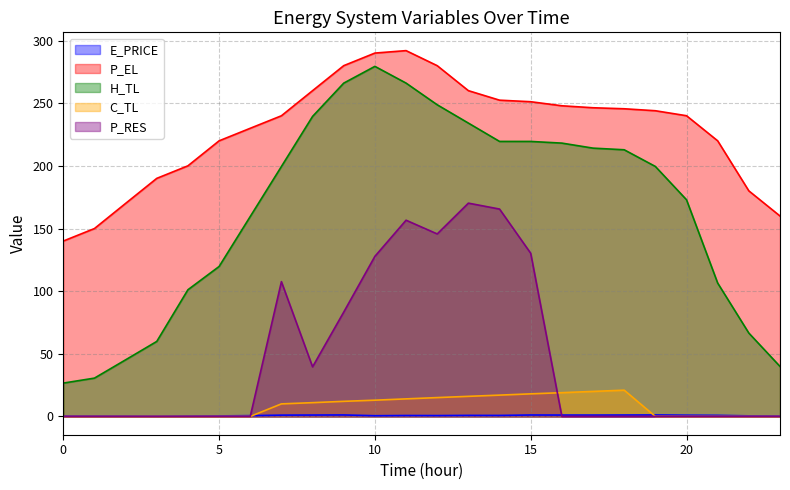

At which label does C_TL first exceed 10?

7